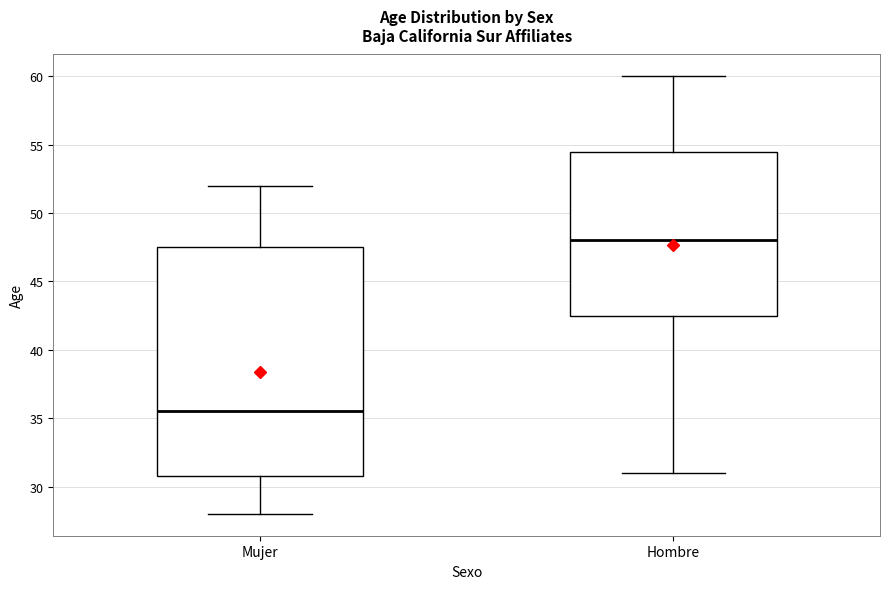

Reading left to right, read every box against the y-axis: the position of its median line, the range the box covers, and the ends of its whiskers. The values are not printed on the chart, so give them approximately, as read against the axis.

Mujer: median 35.5, box 31.0 to 47.5, whiskers 28.0 to 52.0
Hombre: median 48.0, box 42.5 to 54.5, whiskers 31.0 to 60.0